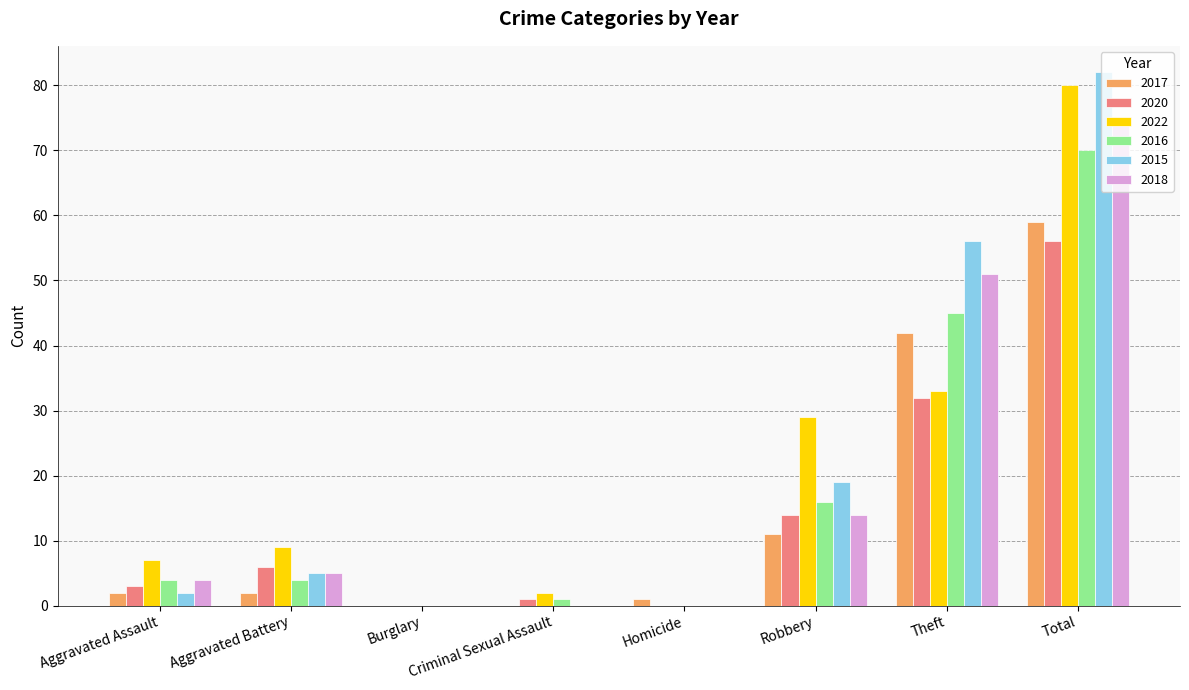

What value does the 2016 series have at Total?

70